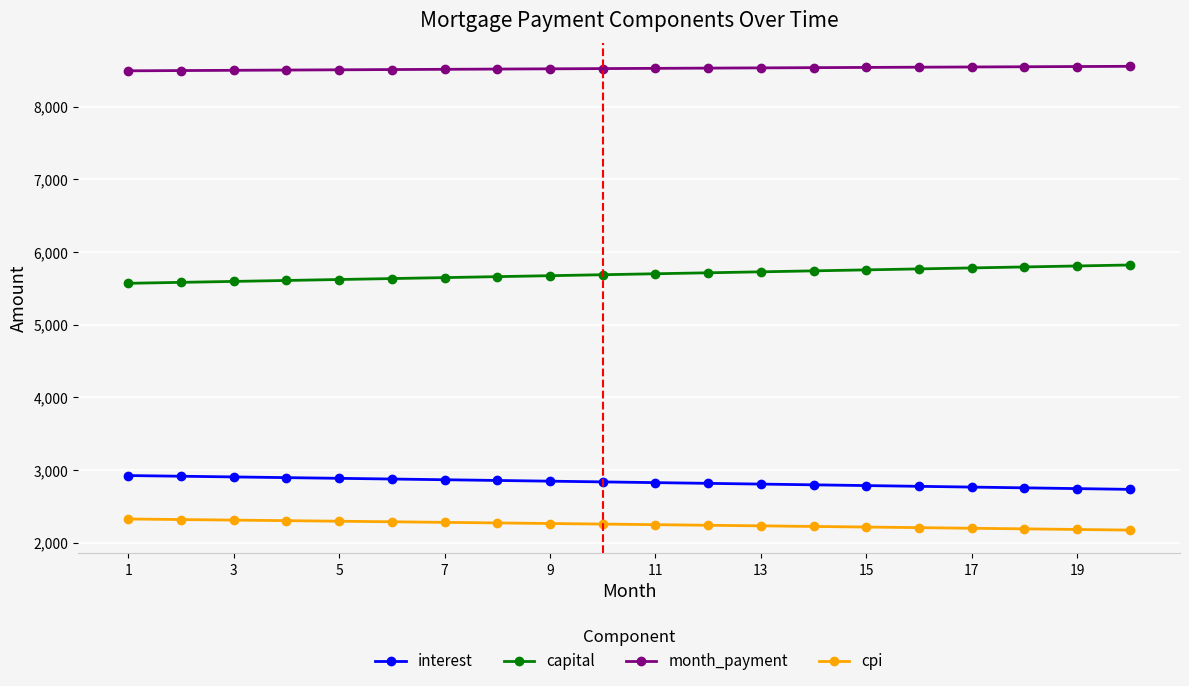

What is the difference between the second highest and second lowest values in the capital series?

225.6